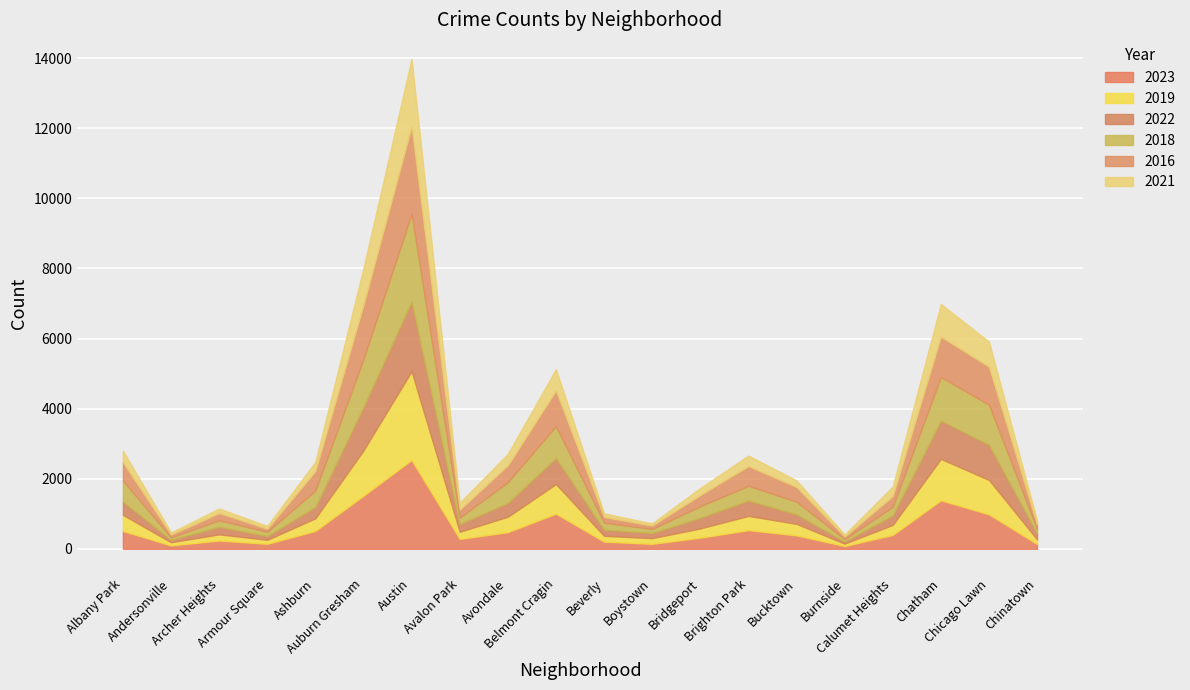

What position from the right is Beverly?

10